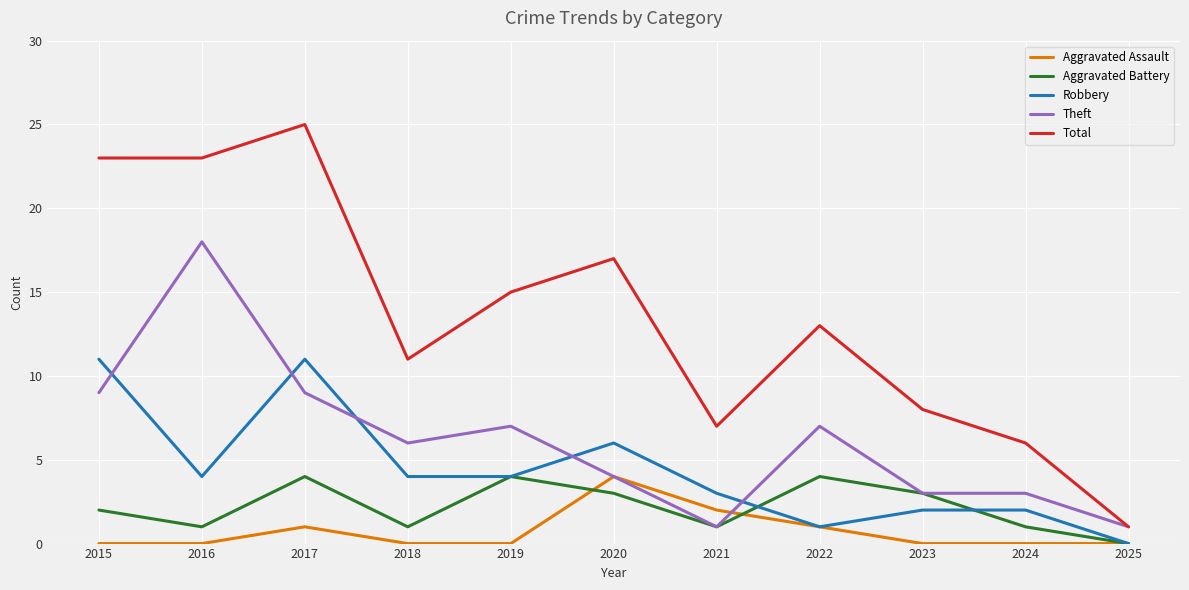

What is the greatest value displayed?

25